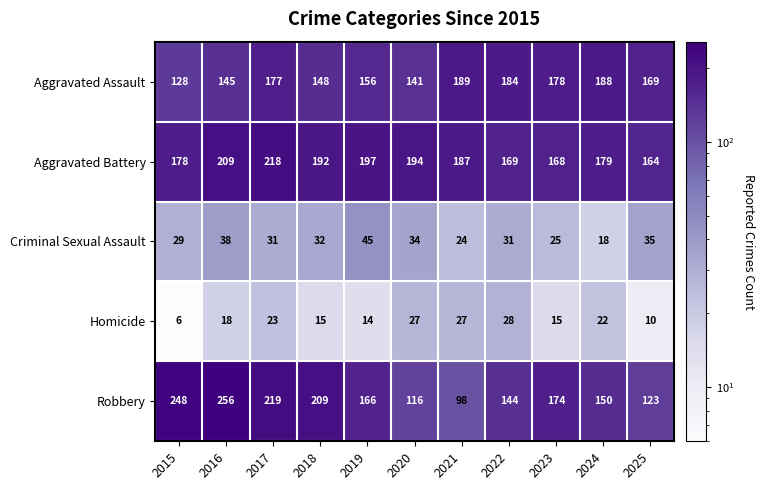

At which category is the sum across all series the highest?

2017